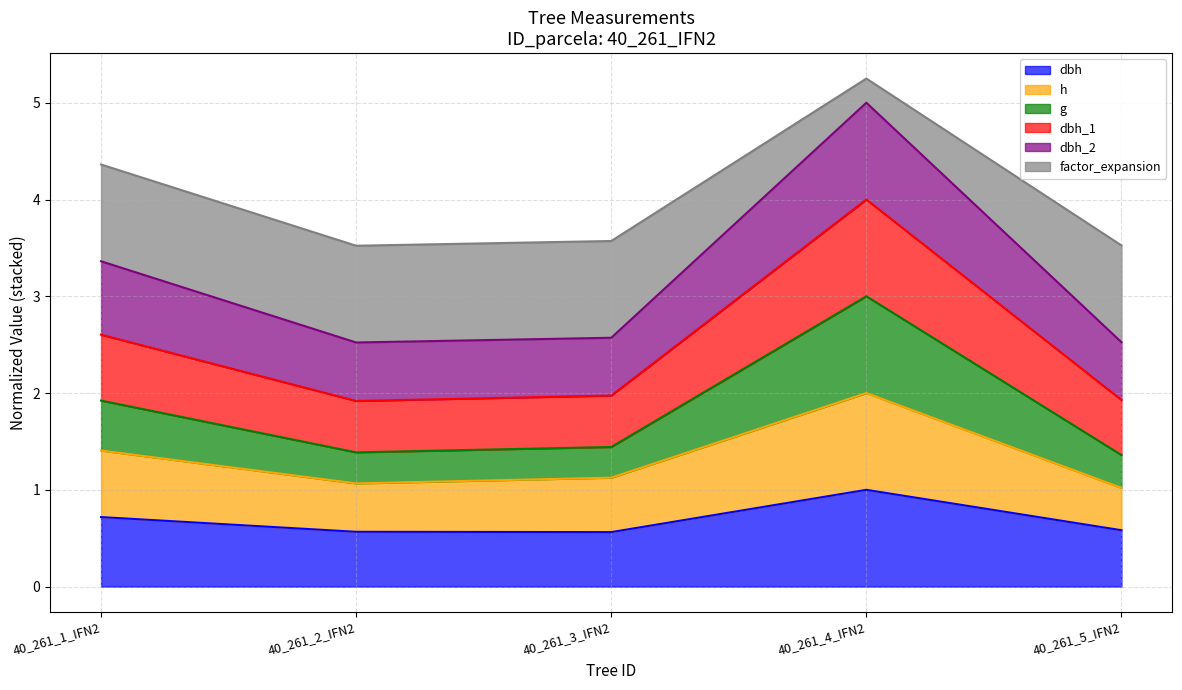

What is the total value across all series at 40_261_2_IFN2?

3.5